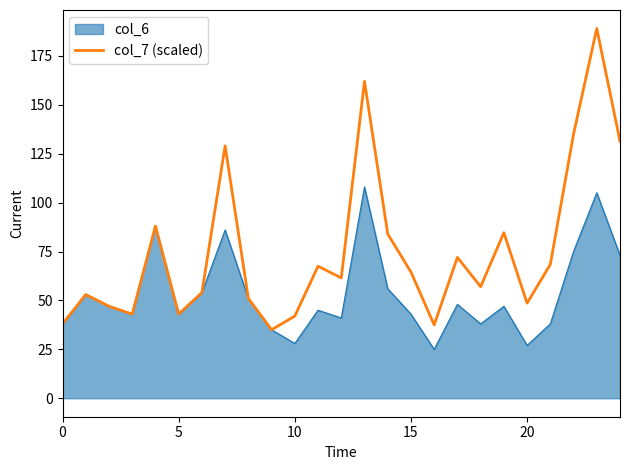

List the series in order of their peak value, highest first.

col_7 (scaled), col_6